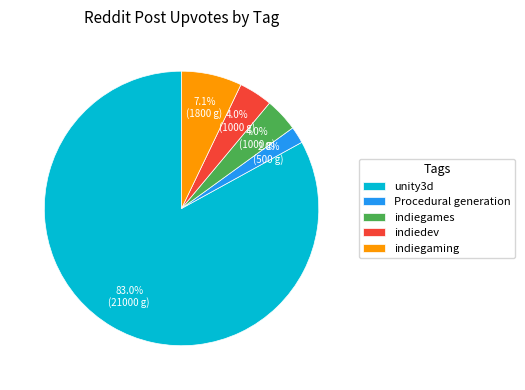

True or false: indiegaming accounts for 1% of the total.

False